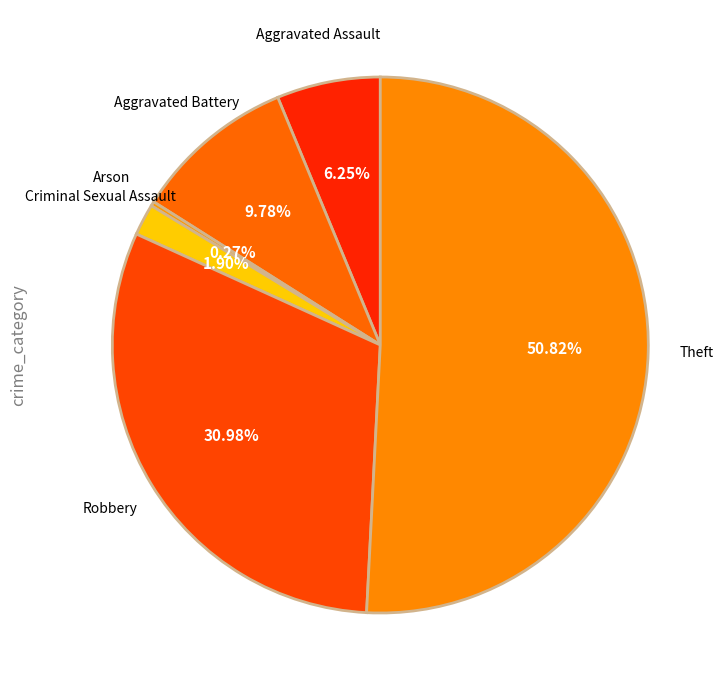

To the nearest percent, what is the difference between the largest and smallest slice percentages?

51%